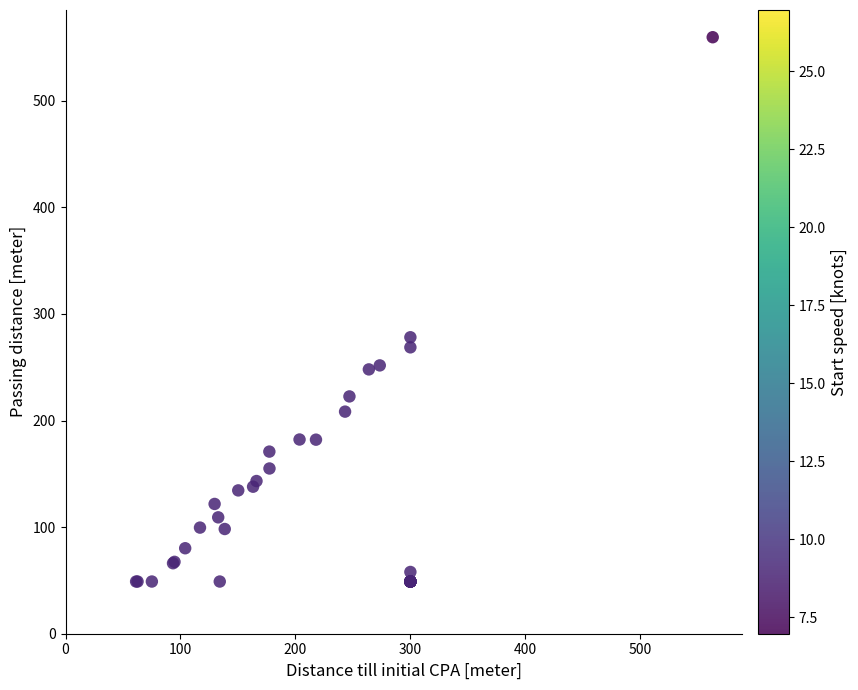

What Y value in the scatter plot is closest to 304?

278.1